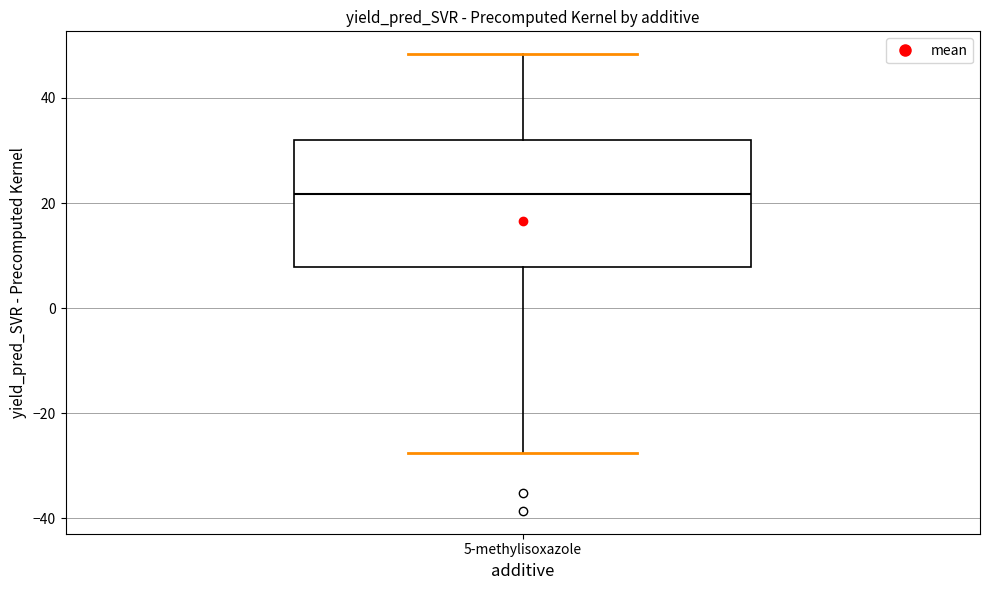

Read this box plot against the y-axis: the position of the median line, the range covered by the box, and the ends of both whiskers. The values are not printed on the chart, so give them approximately, as read against the axis.

median 22, box 8 to 32, whiskers -28 to 48